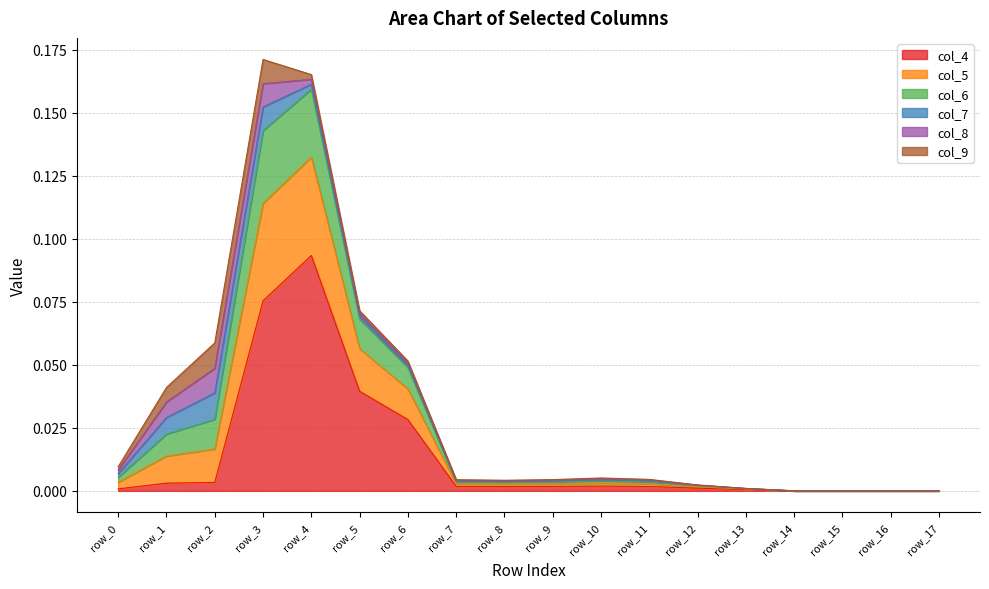

At which label does col_4 reach its peak?

row_4